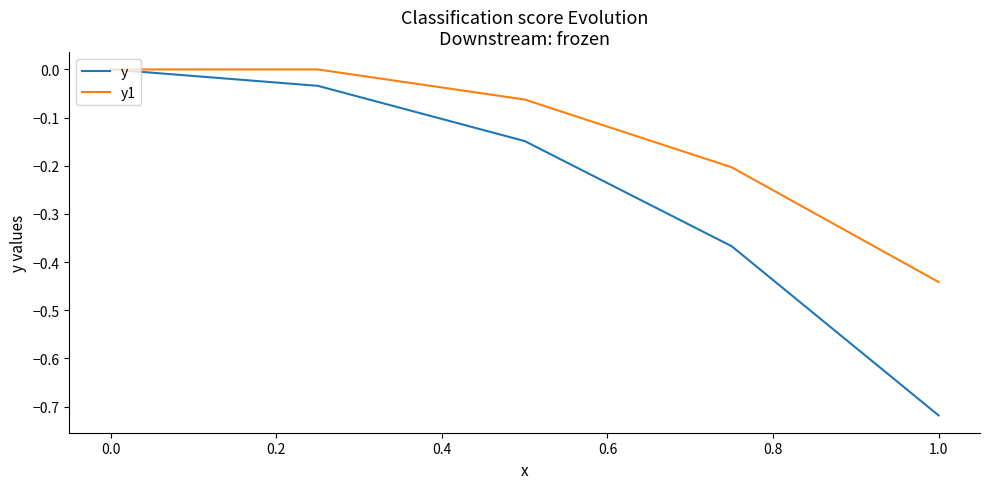

What are all the series names shown in the legend?

y, y1